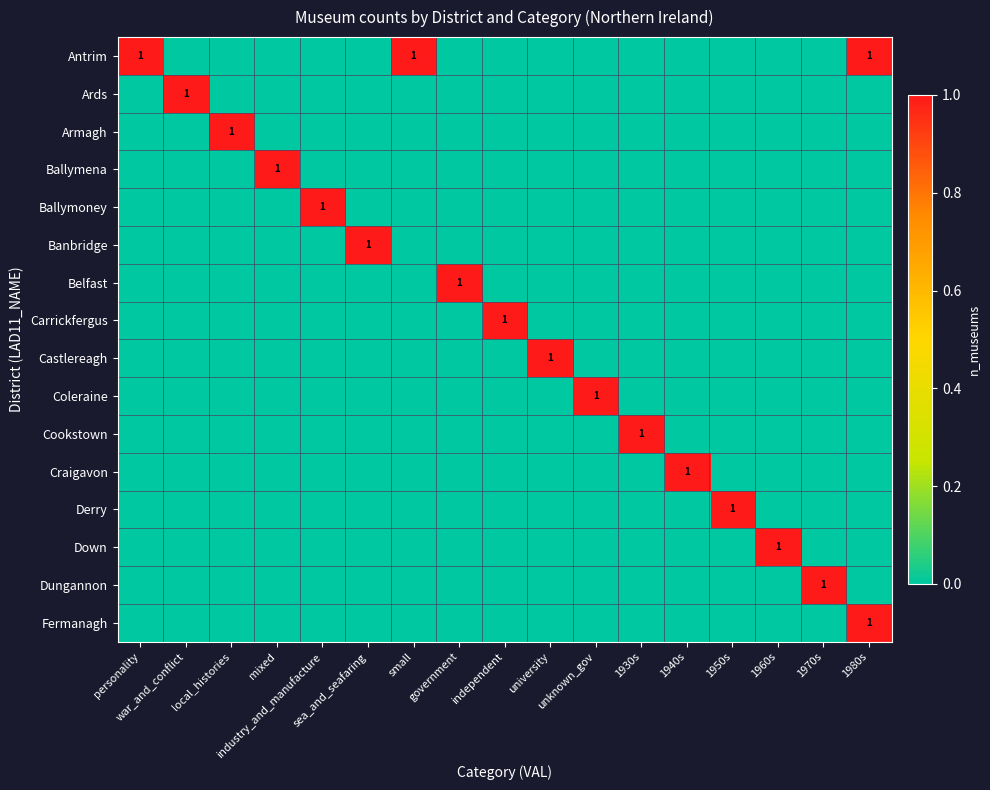

Is the value of Derry at 1980s greater than the value of Ballymoney at 1950s?

No